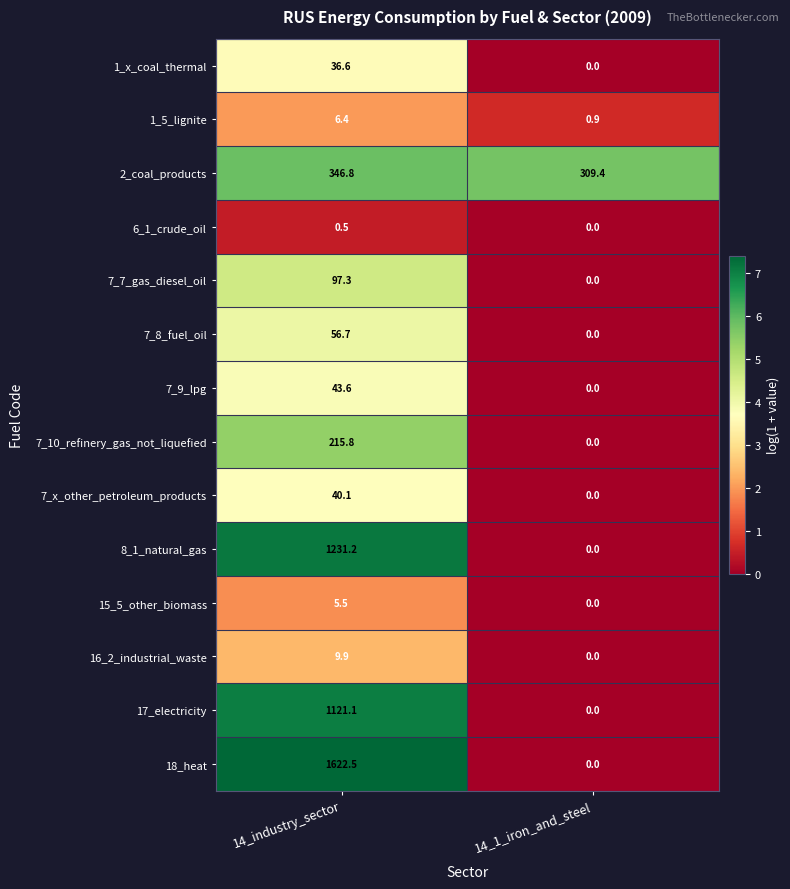

At how many categories does at least one series exceed 2?

2